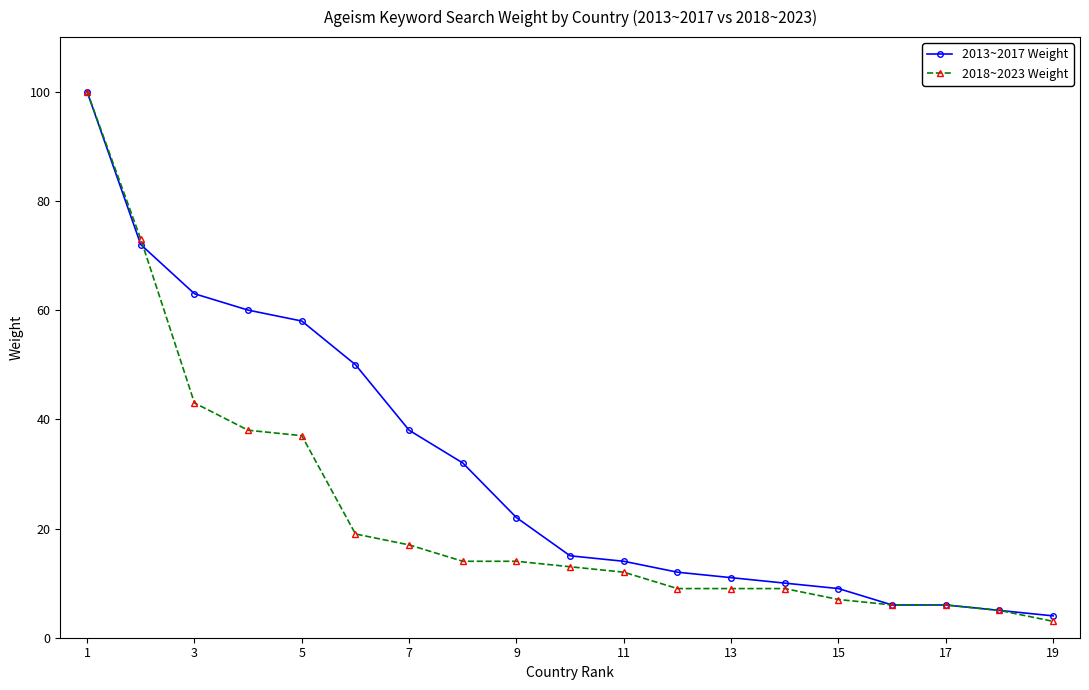

True or false: 2018~2023 Weight and 2013~2017 Weight intersect in this chart.

True